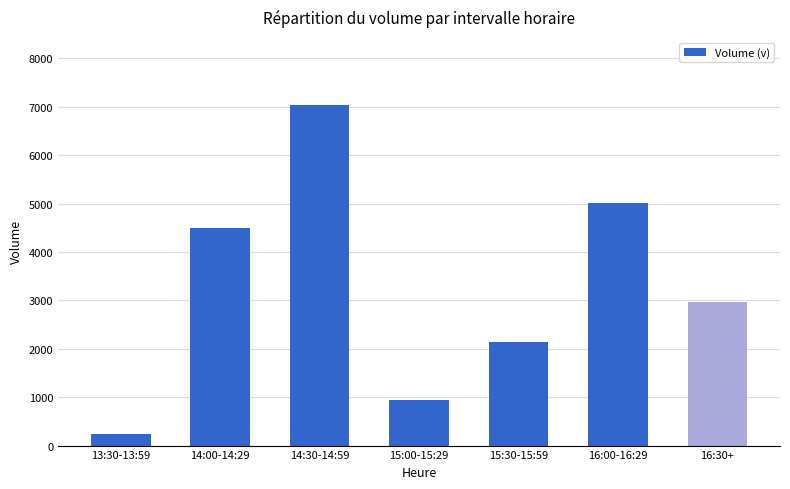

What is the maximum value shown in the chart?

7033